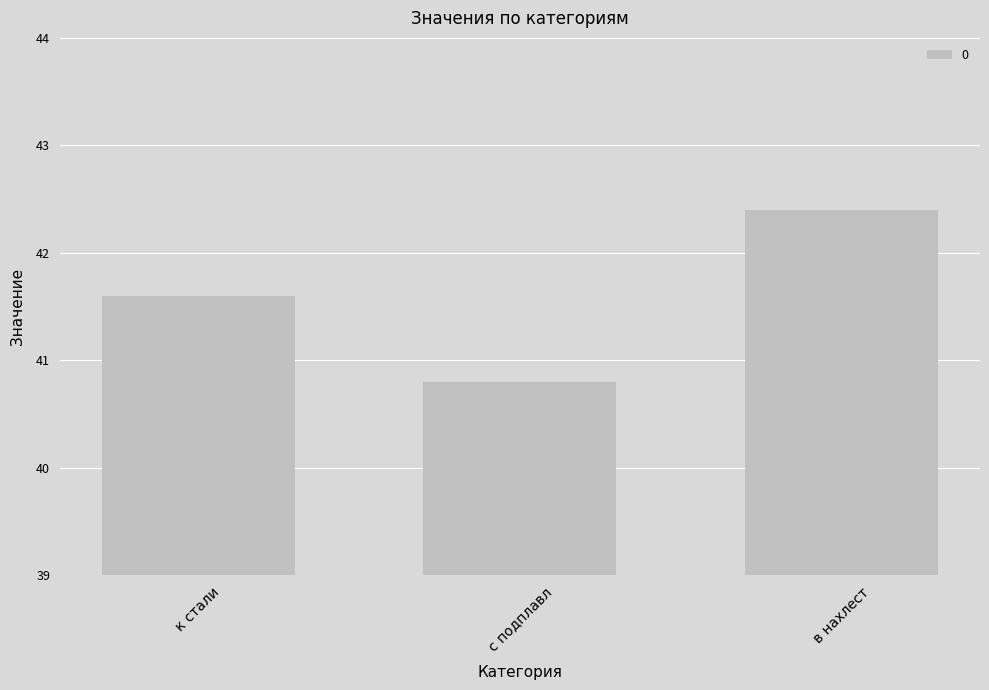

How many bars are there in total?

3